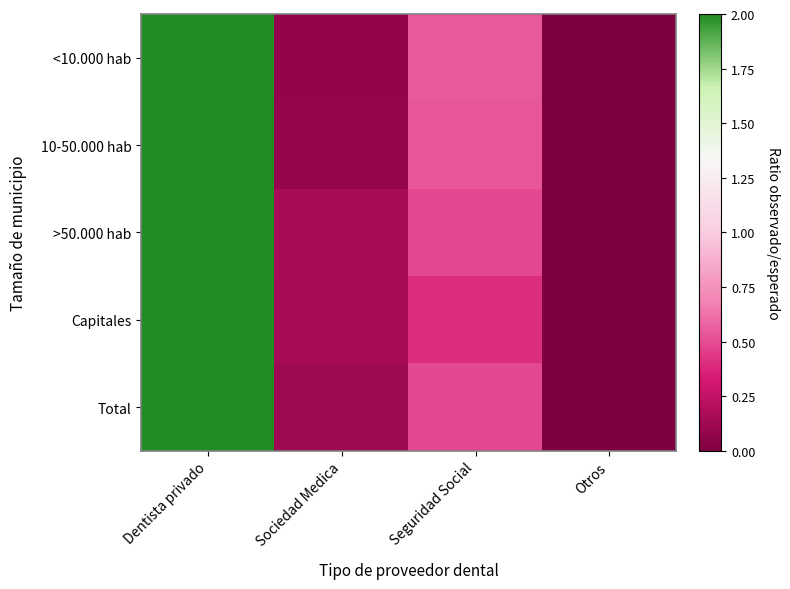

Which label corresponds to the largest value in the chart?

Dentista privado